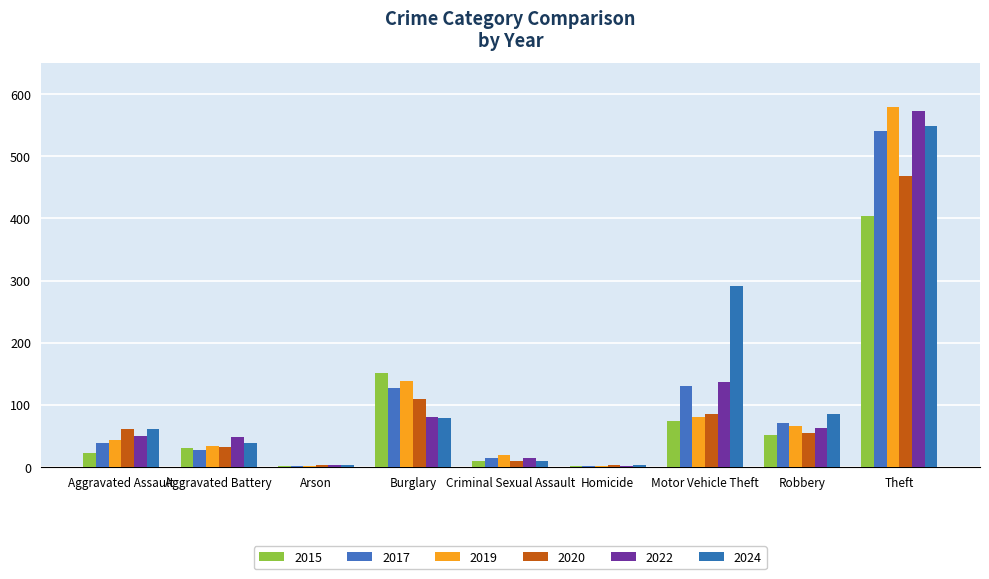

Are the bars horizontal?

No